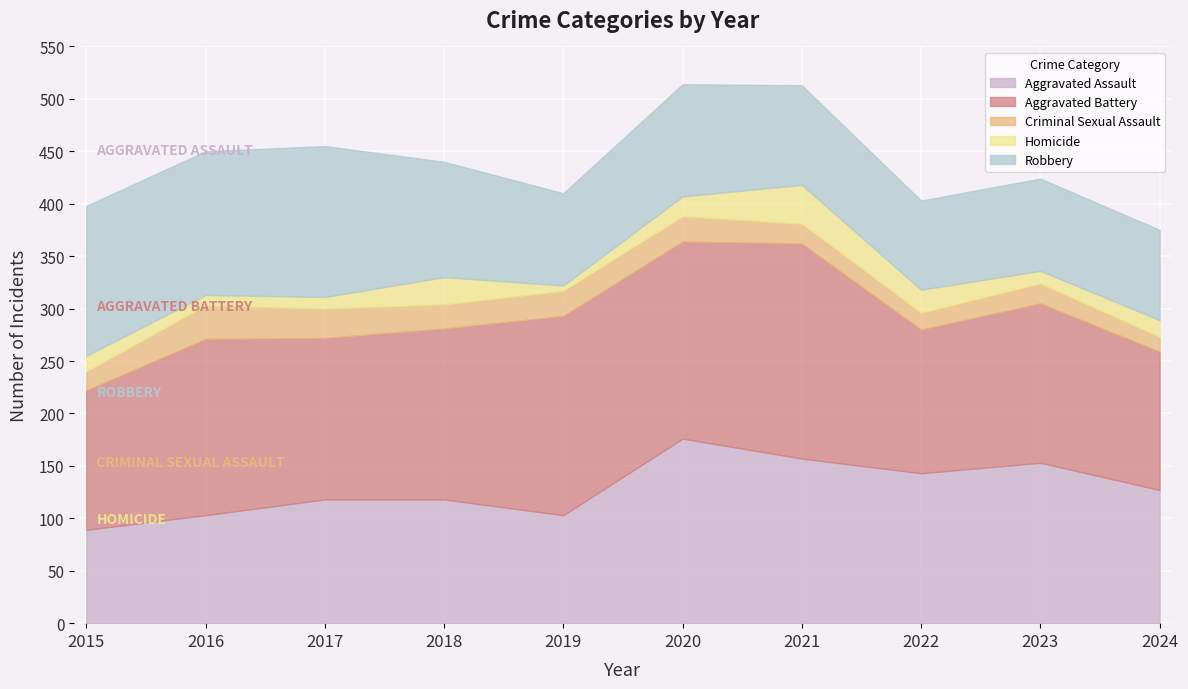

What is the maximum value for Criminal Sexual Assault?

32